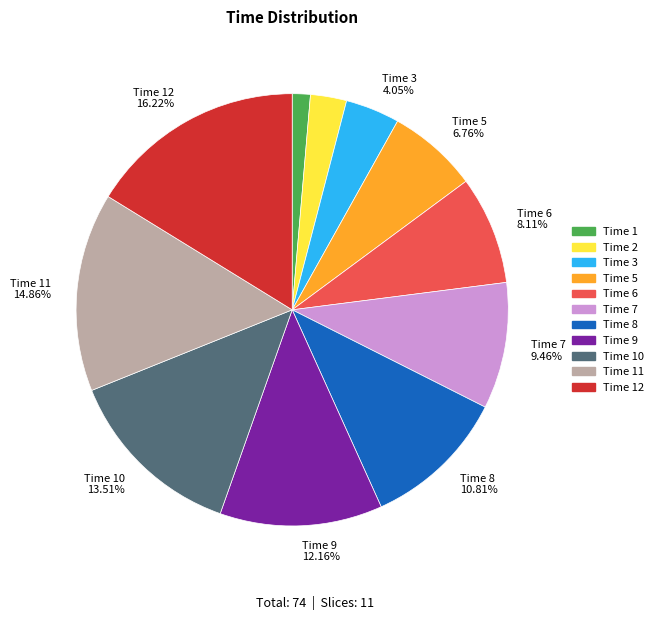

Which slice is the smallest?

Time 1